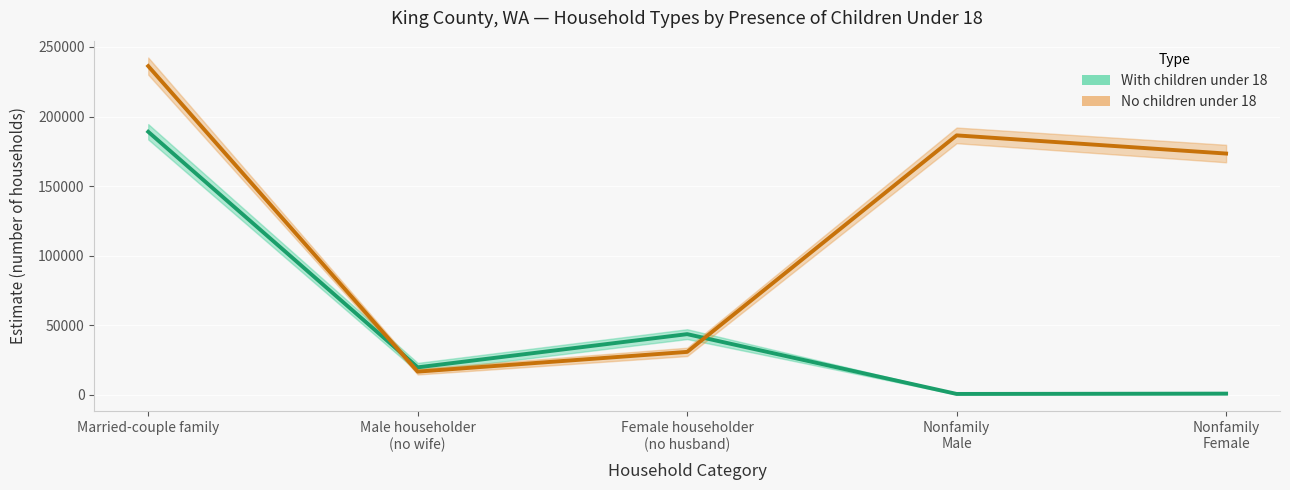

At which category does No children under 18 reach its first local valley?

Male householder
(no wife)